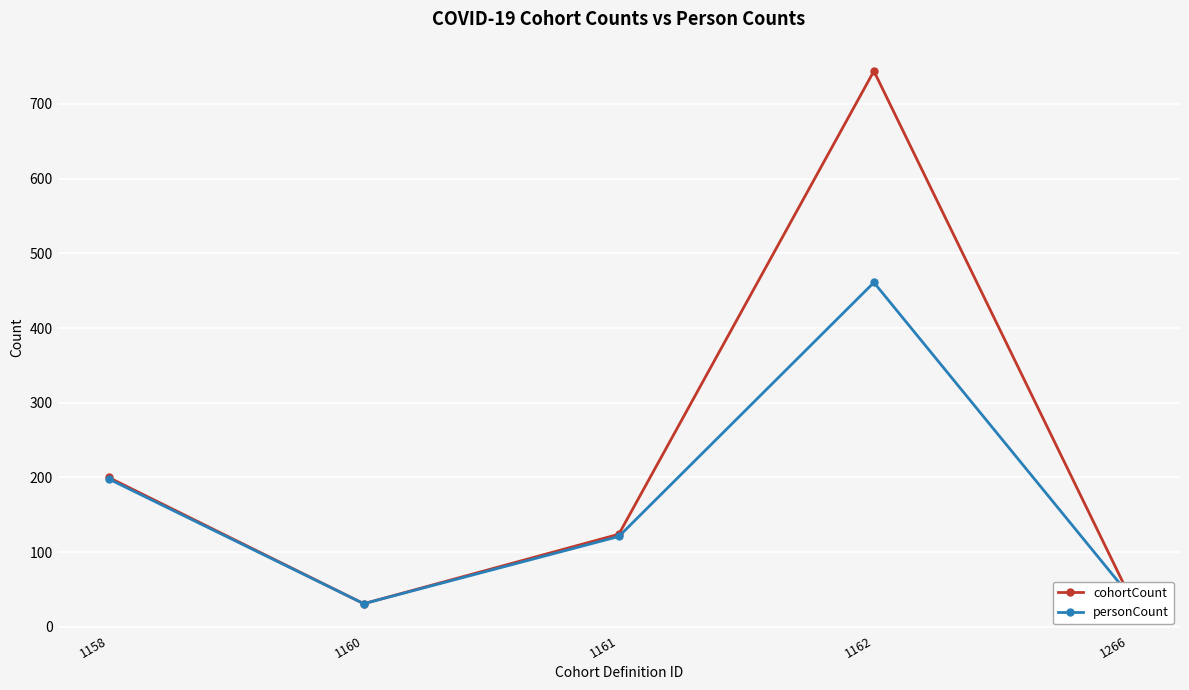

What is the difference between the second highest and minimum values in the personCount series?

167